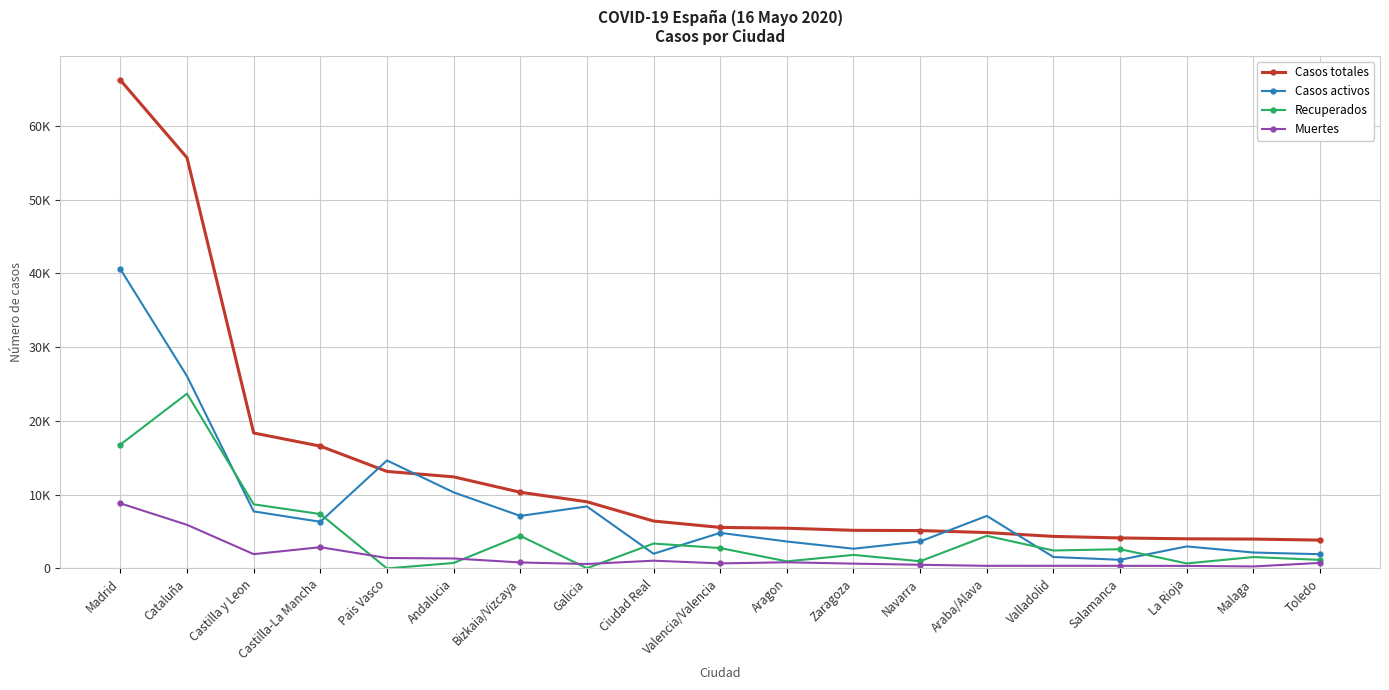

True or false: Muertes and Casos totales cross at least once.

False